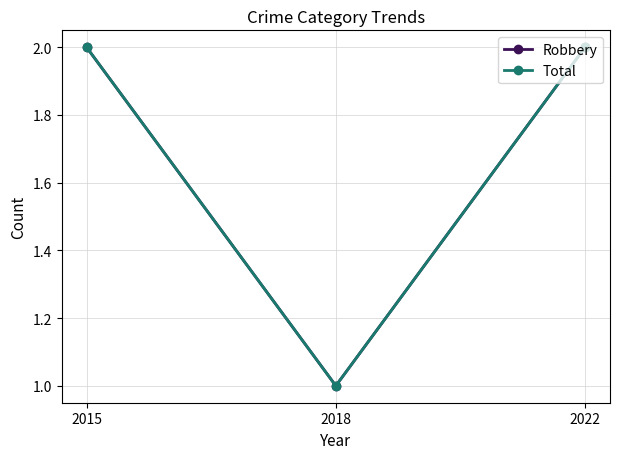

What is the value of the Robbery point at the 1st from the left?

2